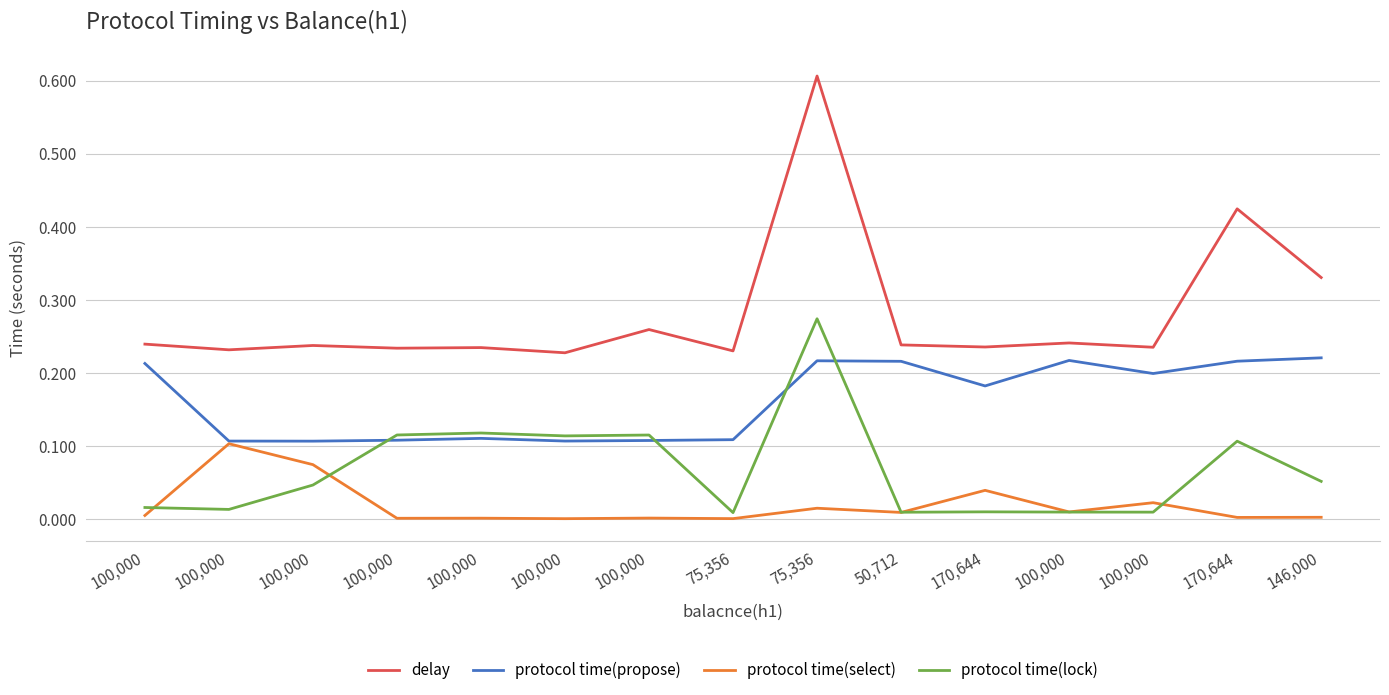

How many distinct data groups are displayed?

4